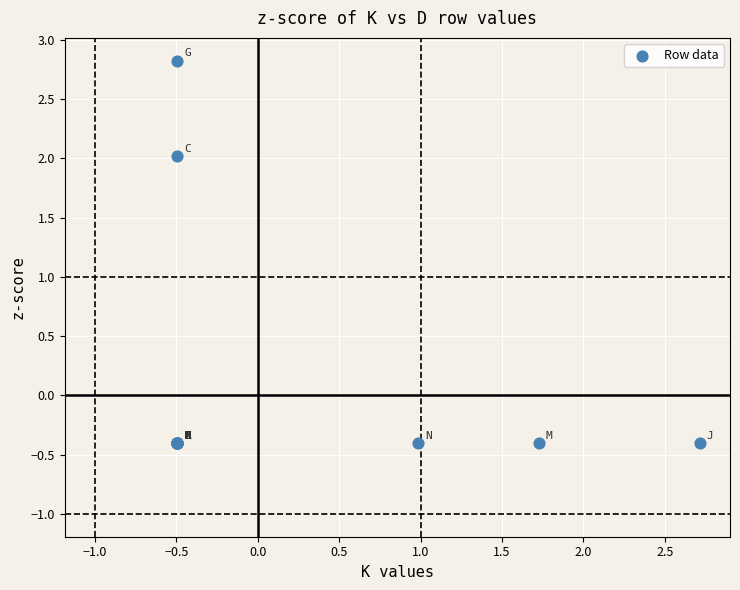

What Y value in the scatter plot is closest to 1?

2.0